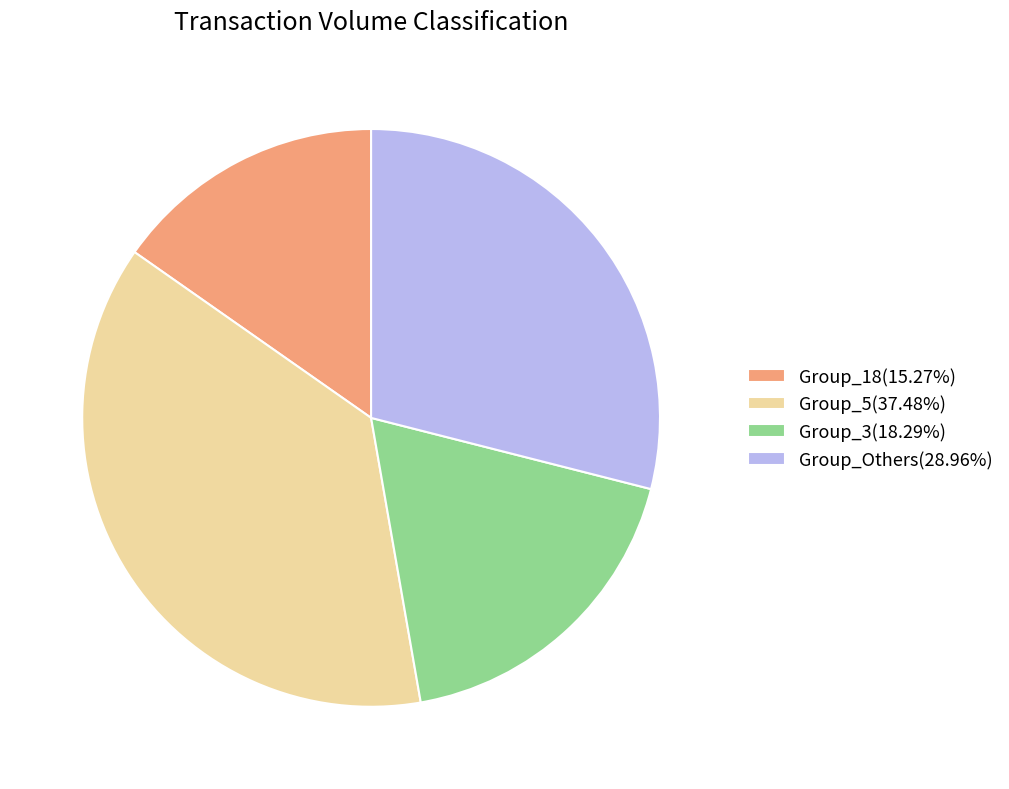

Does any single category account for the majority?

No